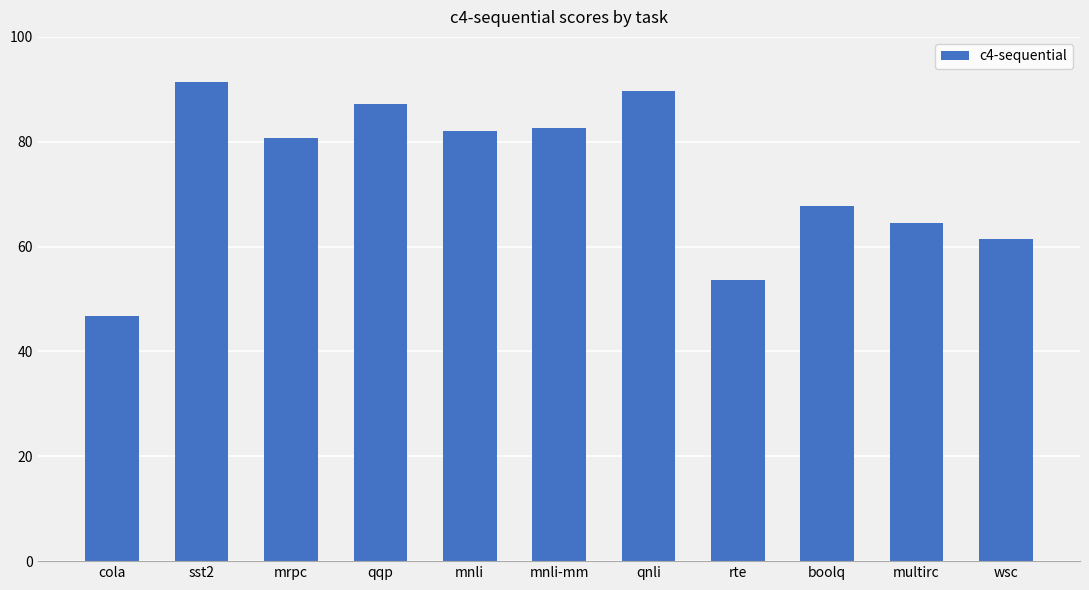

What value does the data have at qnli?

89.7